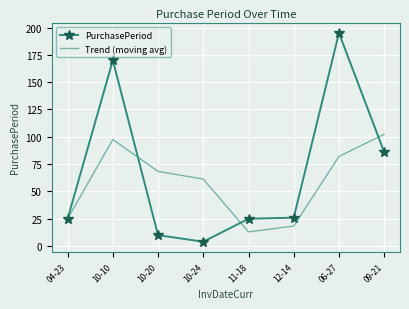

Which series changed the most between 04-23 and 11-18?

Trend (moving avg)